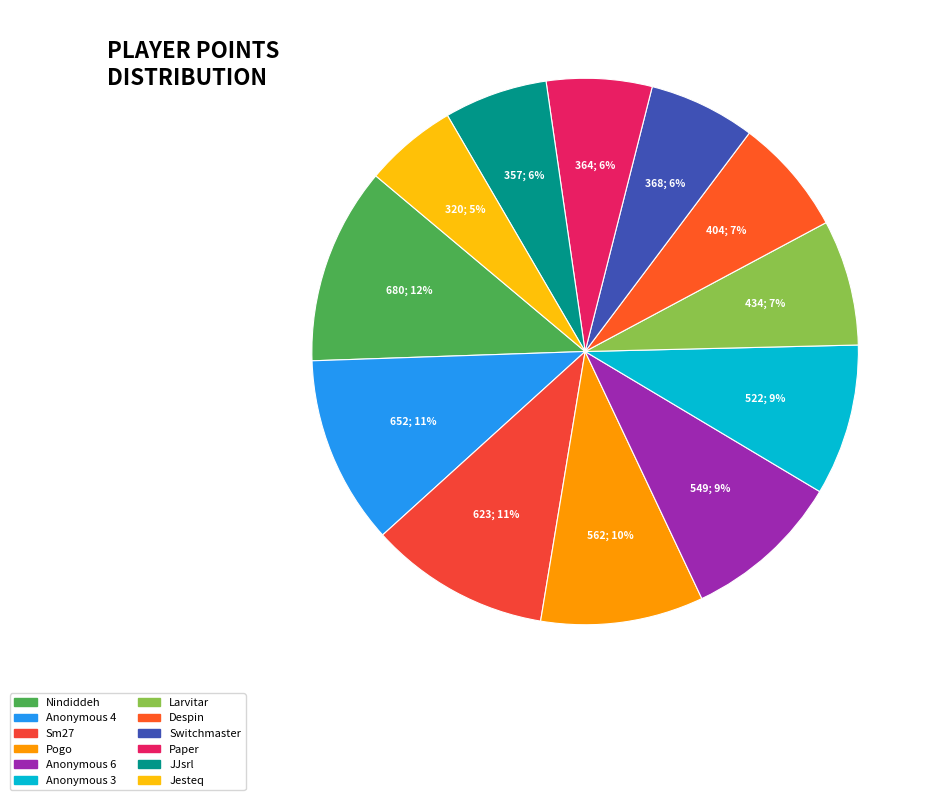

The Anonymous 6 slice represents 22% of the pie. True or false?

False